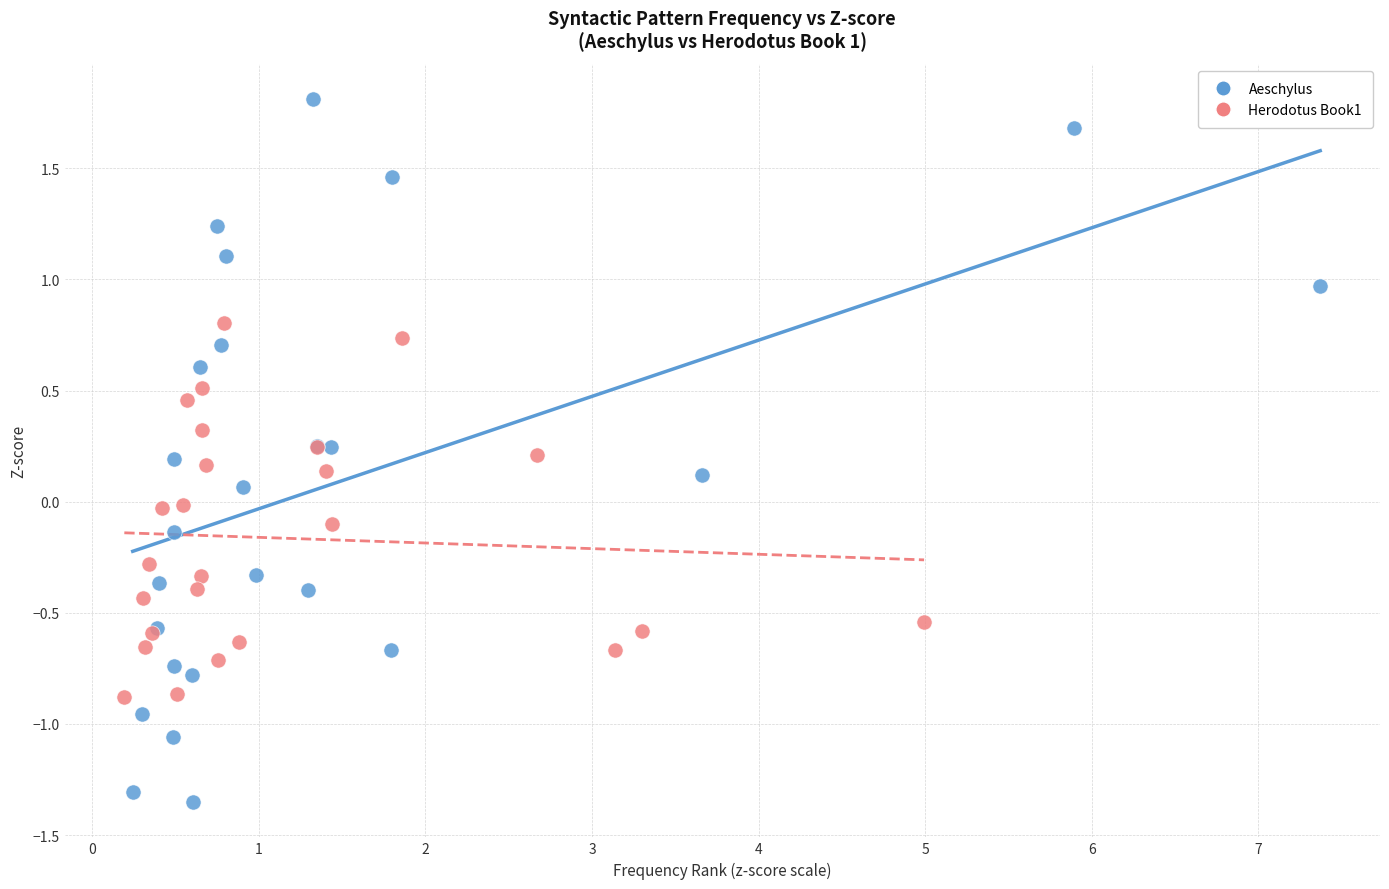

Which series contains the highest Y value?

Aeschylus